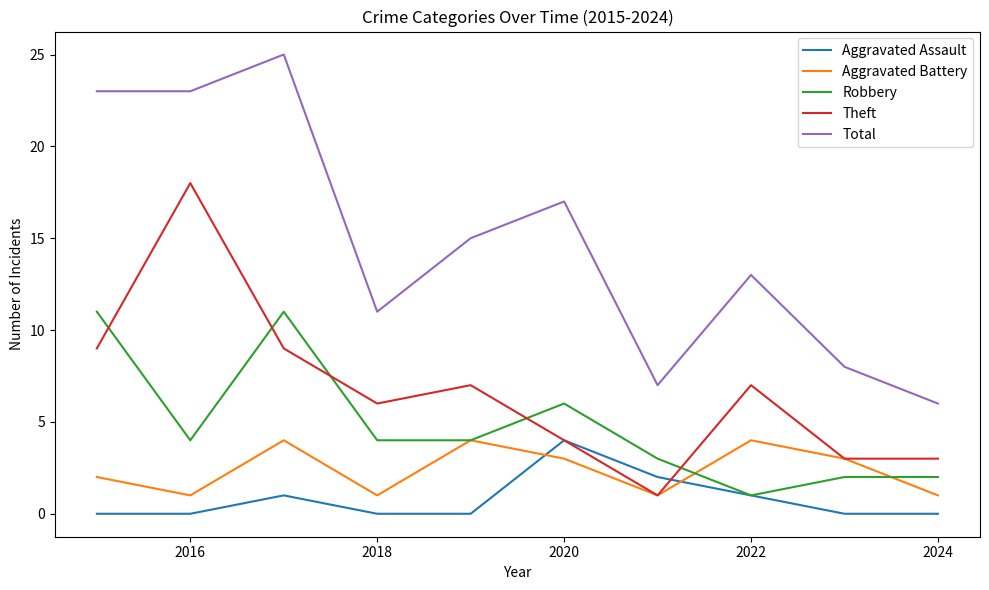

Reading left to right, transcribe all the data shown in this chart.

Aggravated Assault: 0	0	1	0	0	4	2	1	0	0
Aggravated Battery: 2	1	4	1	4	3	1	4	3	1
Robbery: 11	4	11	4	4	6	3	1	2	2
Theft: 9	18	9	6	7	4	1	7	3	3
Total: 23	23	25	11	15	17	7	13	8	6